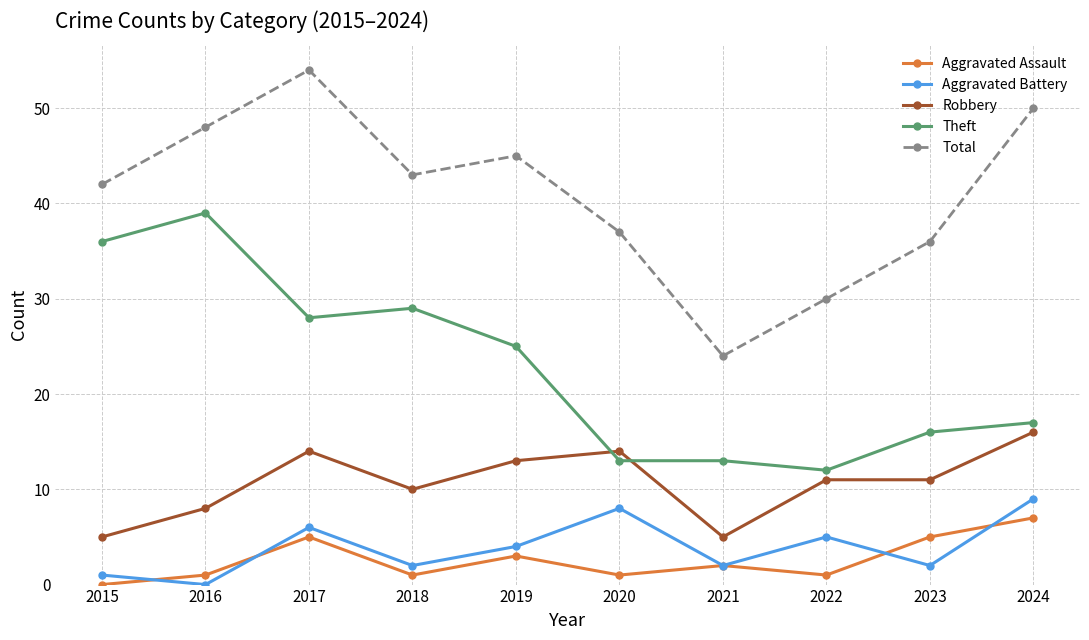

Between 2019 and 2021, which series saw the biggest shift?

Total